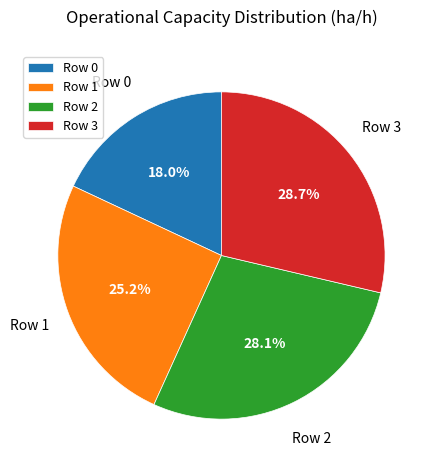

How many segments does this pie chart have?

4